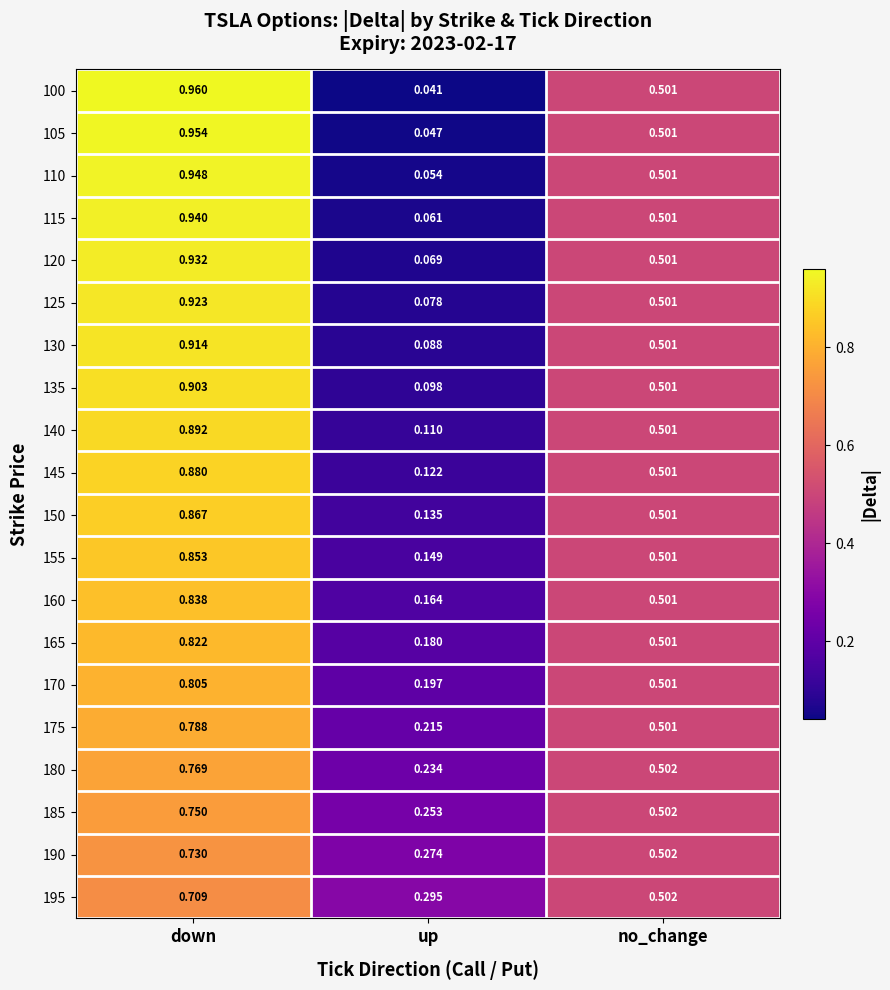

At which category is the sum across all series the highest?

down